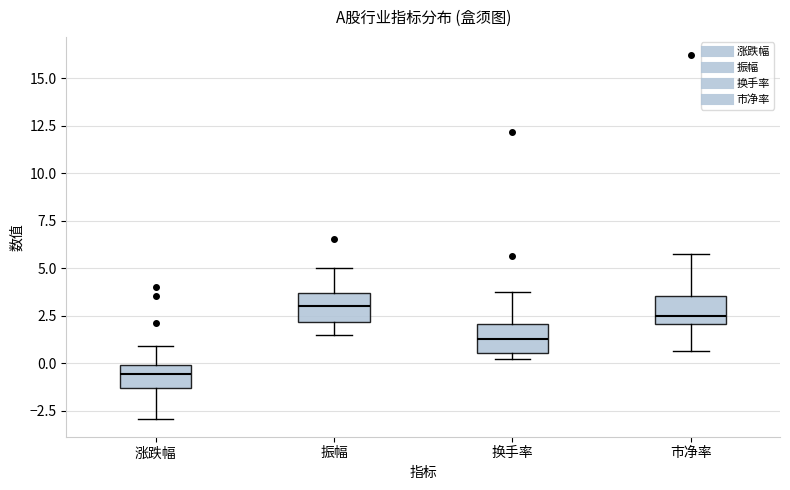

Reading left to right, read every box against the y-axis: the position of its median line, the range the box covers, and the ends of its whiskers. The values are not printed on the chart, so give them approximately, as read against the axis.

涨跌幅: median -0.5, box -1.5 to 0.0, whiskers -3.0 to 1.0
振幅: median 3.0, box 2.0 to 3.5, whiskers 1.5 to 5.0
换手率: median 1.5, box 0.5 to 2.0, whiskers 0.0 to 4.0
市净率: median 2.5, box 2.0 to 3.5, whiskers 0.5 to 5.5